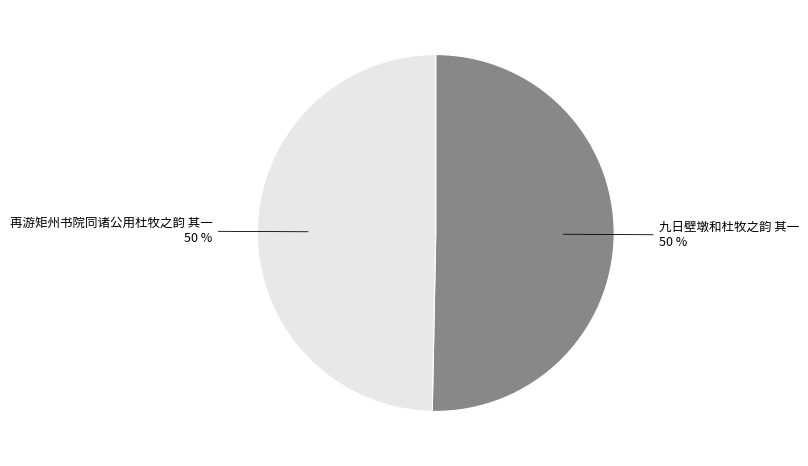

To the nearest percent, what is the average slice percentage?

50%